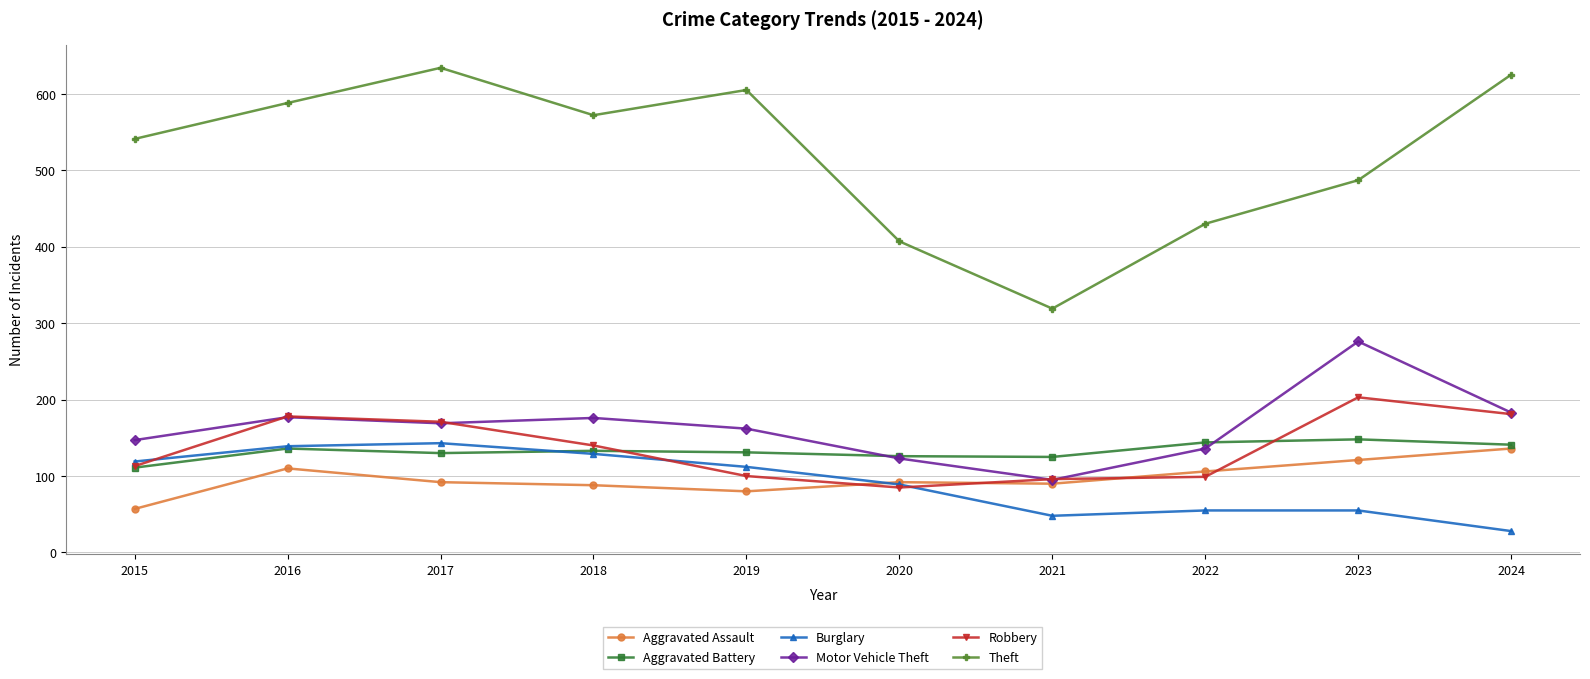

Which series has the largest range (max minus min)?

Theft